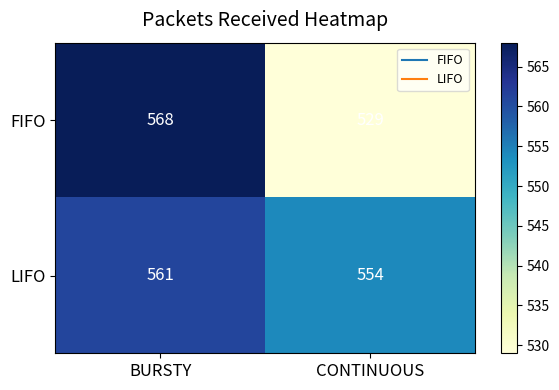

What is the difference between the maximum and minimum values in the FIFO series?

39